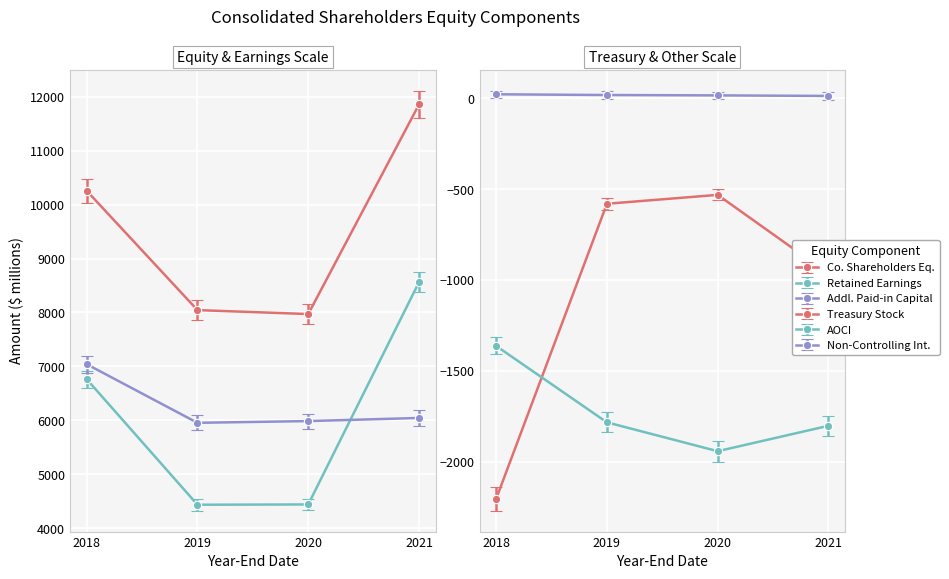

True or false: Non-Controlling Interests and Additional Paid-in Capital intersect in this chart.

False